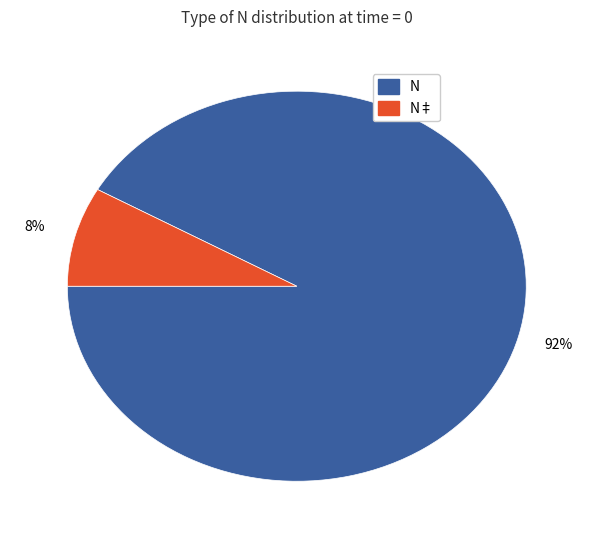

Is there a majority slice in this chart?

Yes